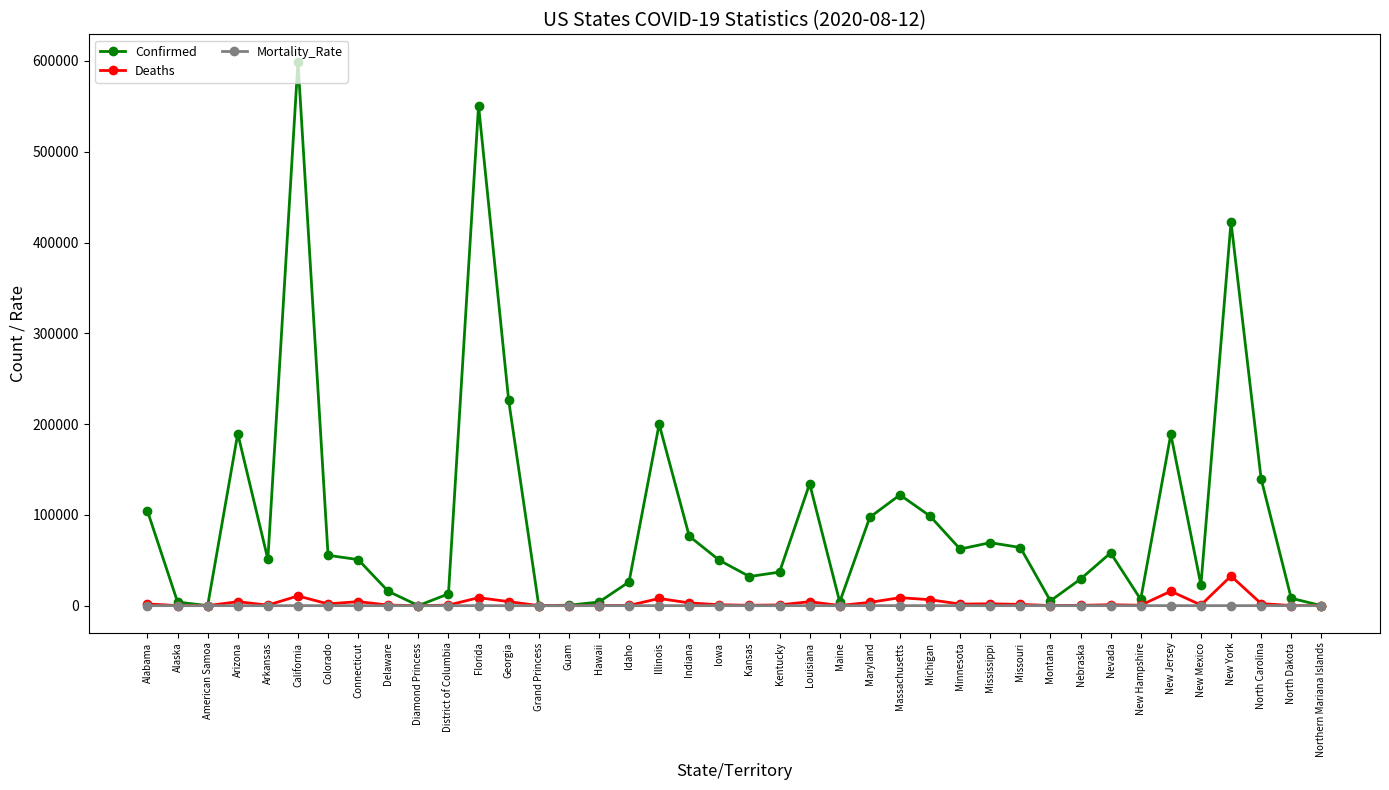

Which series has the largest total across all categories?

Confirmed